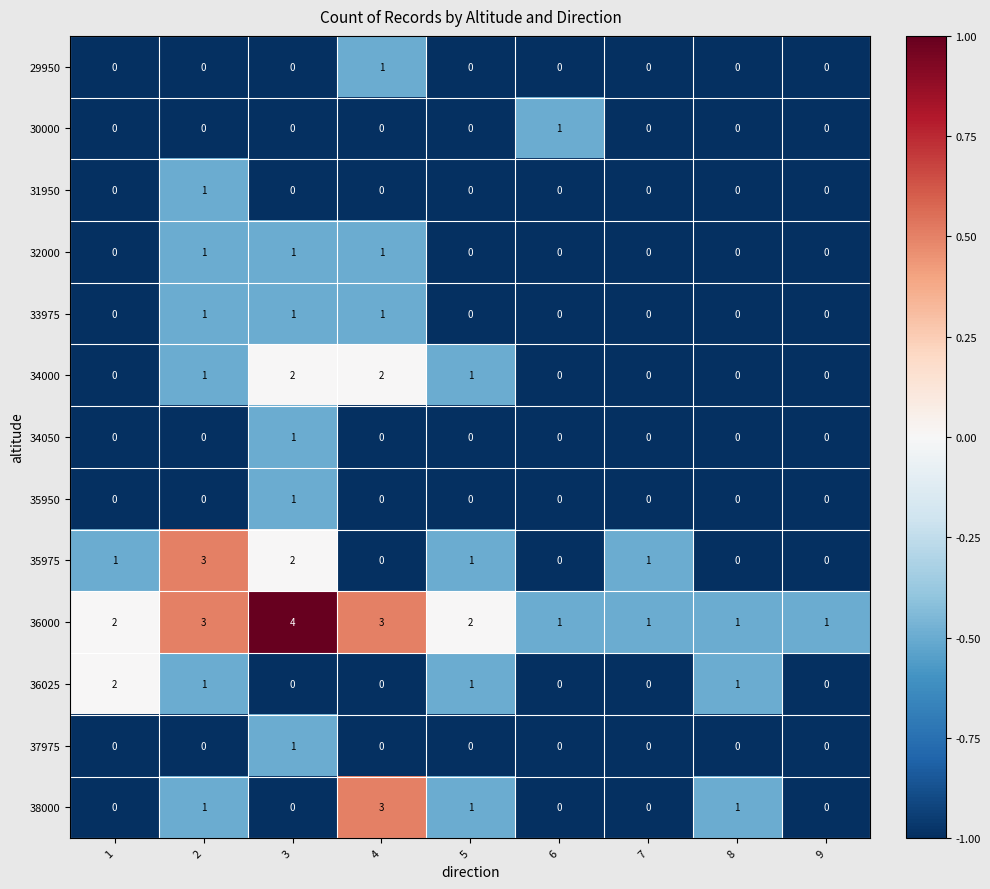

Count the 34050 values in the range 0 to 1.

9